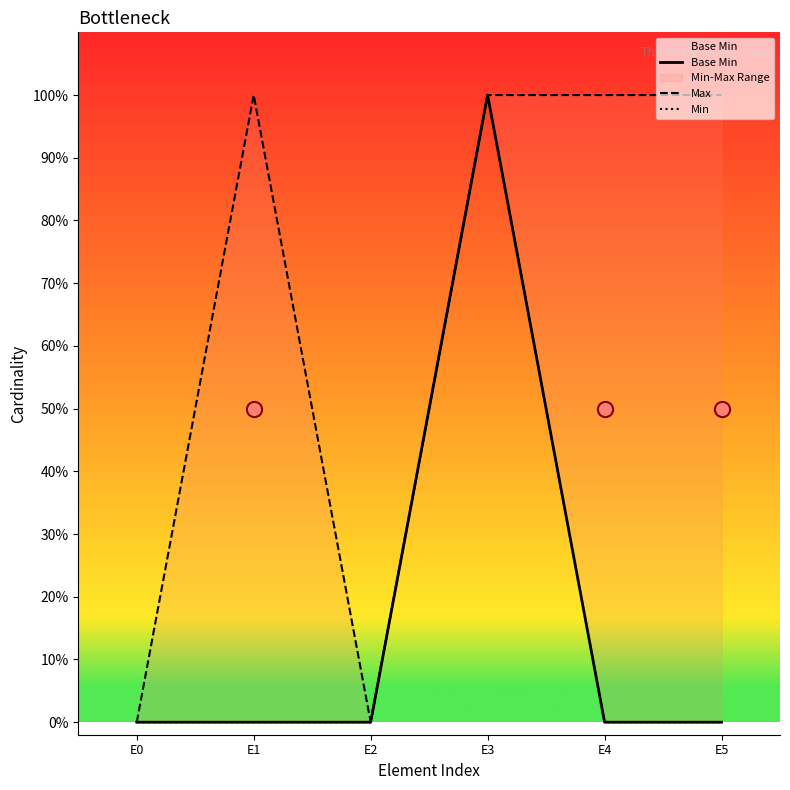

What is the total value across all series at E5?

1